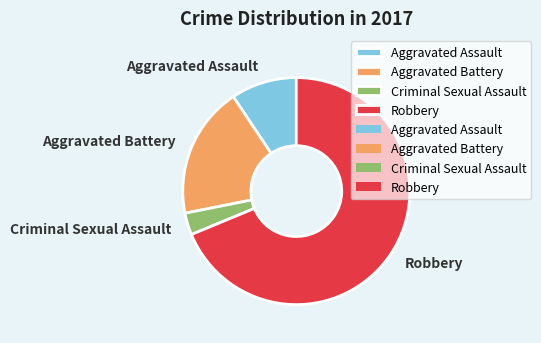

Which category has the smallest portion of the pie?

Criminal Sexual Assault